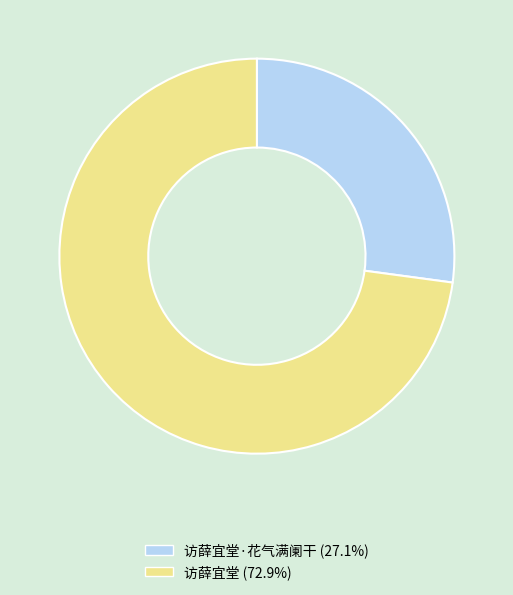

Does any single category account for the majority?

Yes